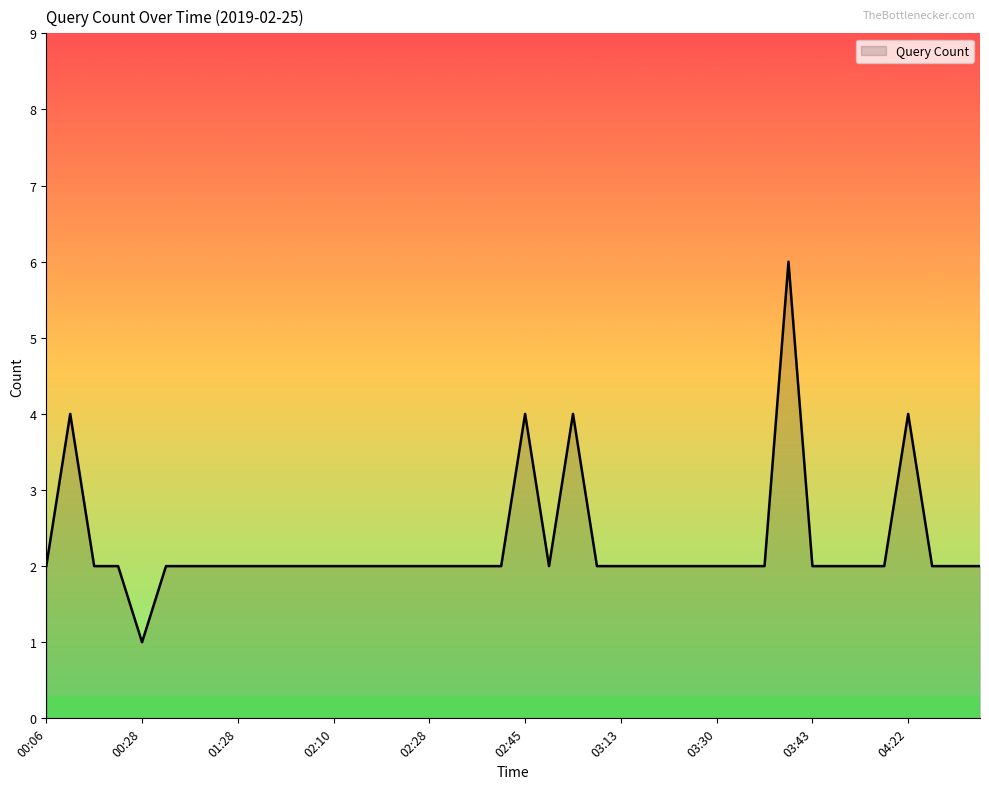

What is the greatest value displayed?

6